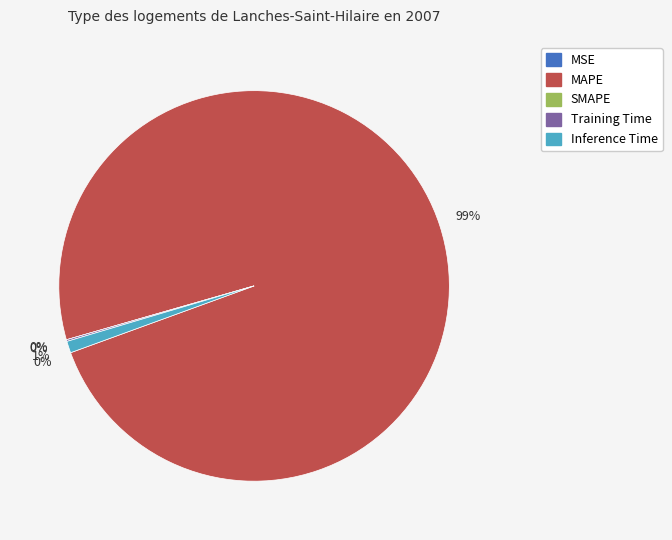

Which category accounts for the majority?

MAPE